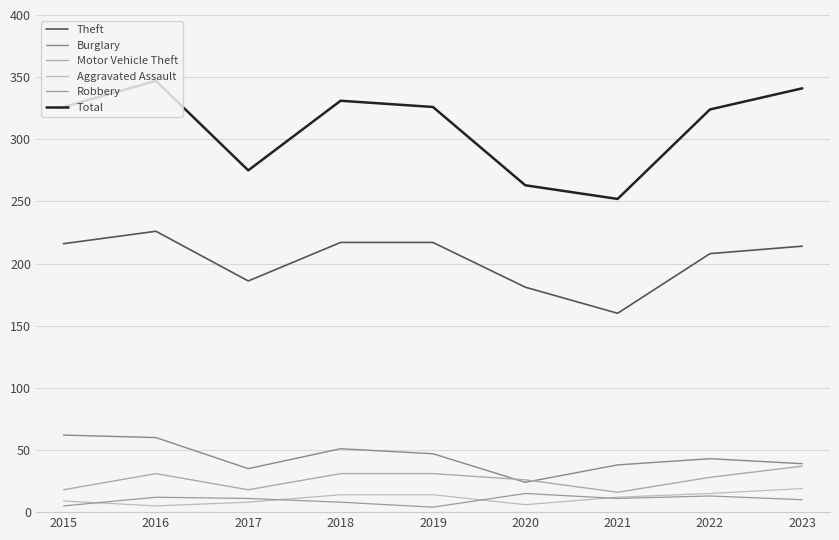

True or false: Total and Aggravated Assault intersect in this chart.

False